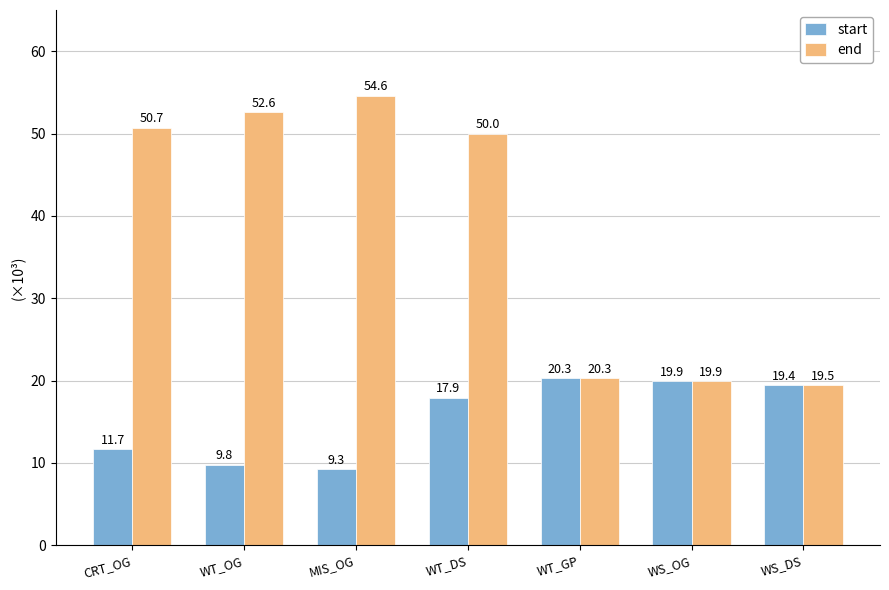

What is the label of the 6th bar from the left?

WS_OG